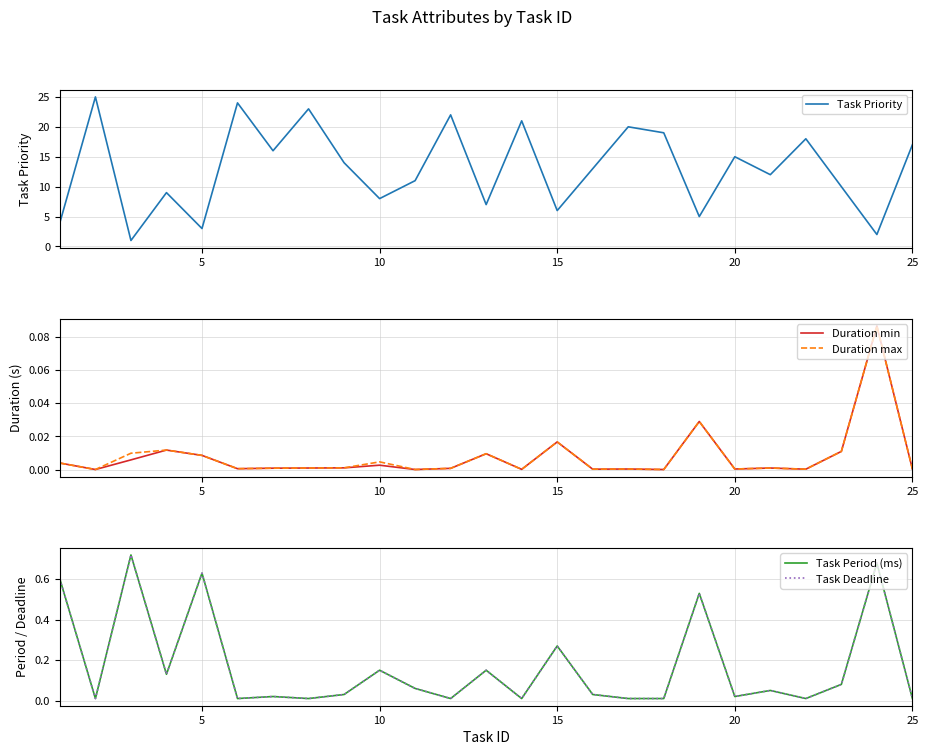

How many lines are shown in the chart?

5